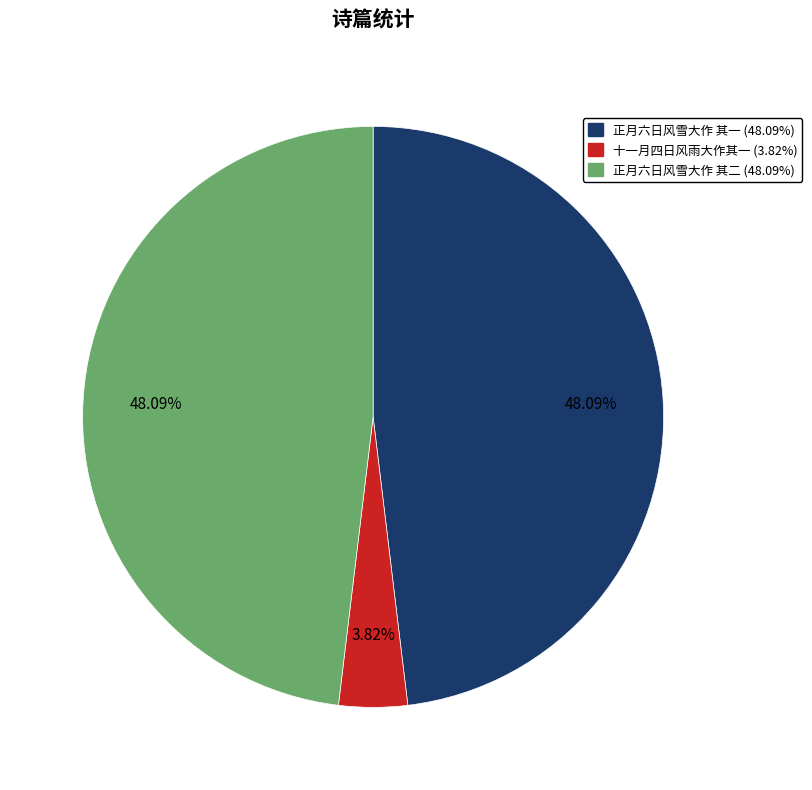

Approximately how many times larger is the value at 正月六日风雪大作 其一 compared to 正月六日风雪大作 其二?

1.0